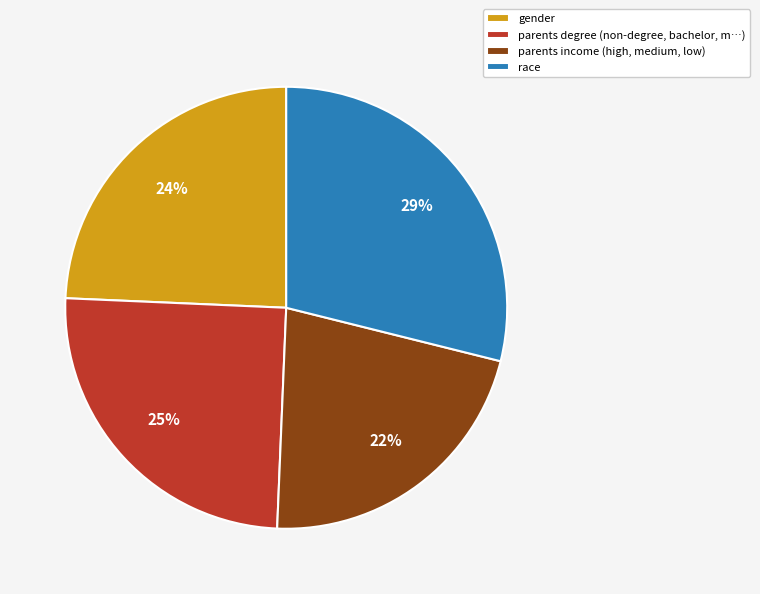

What percentage is the gender slice, to the nearest percent?

24%